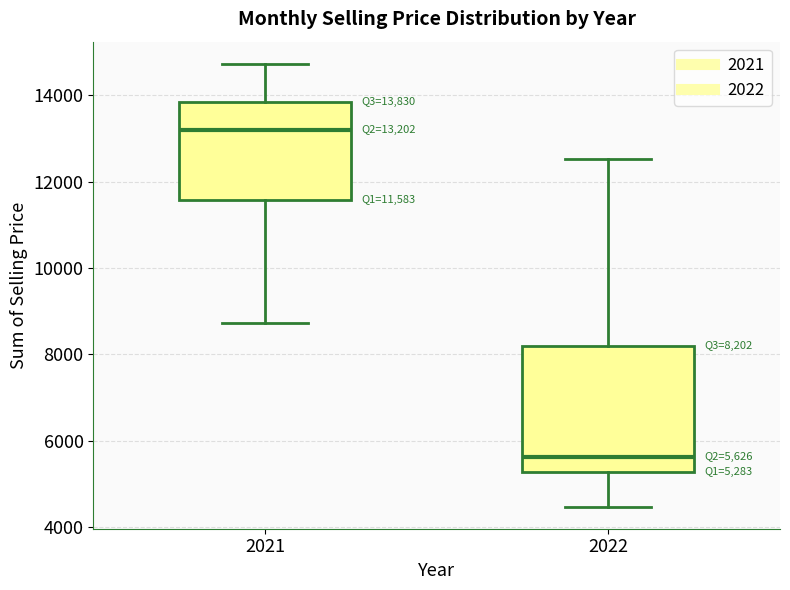

Which box has the highest median line?

2021